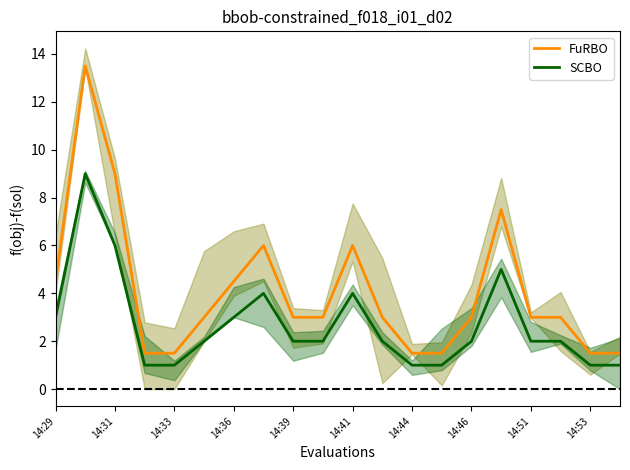

Count the number of categories in the chart.

20